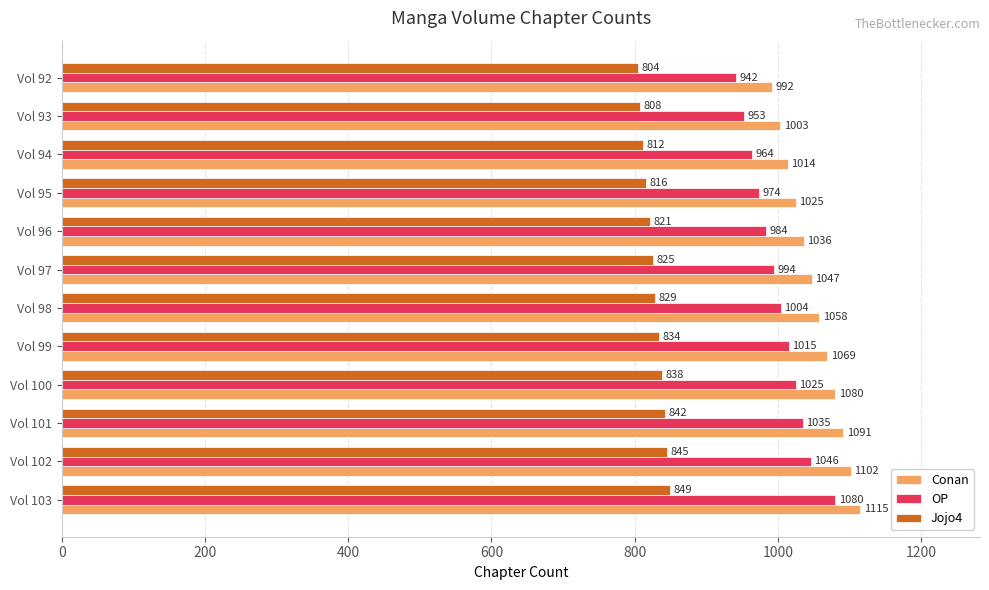

List the labels in order of Conan value, largest first.

Vol 103, Vol 102, Vol 101, Vol 100, Vol 99, Vol 98, Vol 97, Vol 96, Vol 95, Vol 94, Vol 93, Vol 92